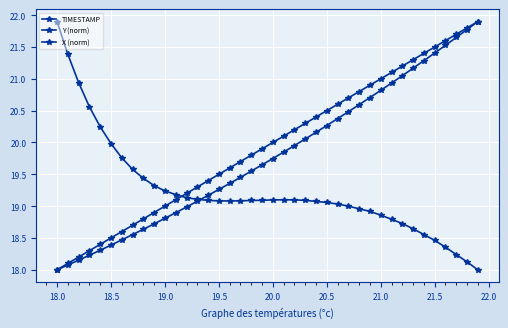

Which series ends up on top after the final intersection of Y (norm) and X (norm)?

Y (norm)